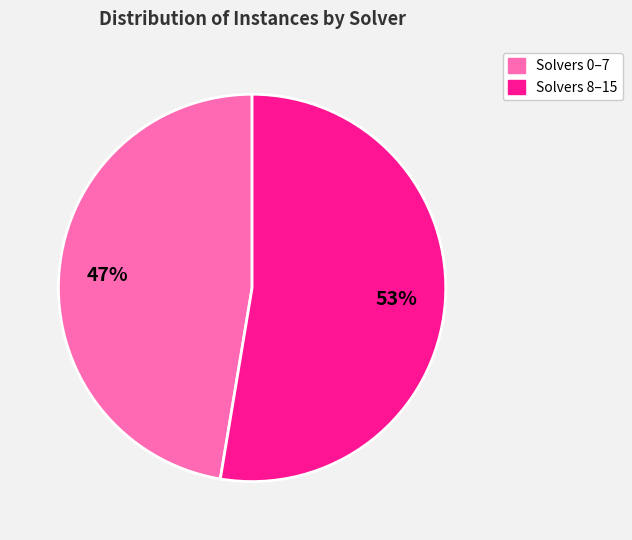

To the nearest percent, what is the average slice percentage?

50%